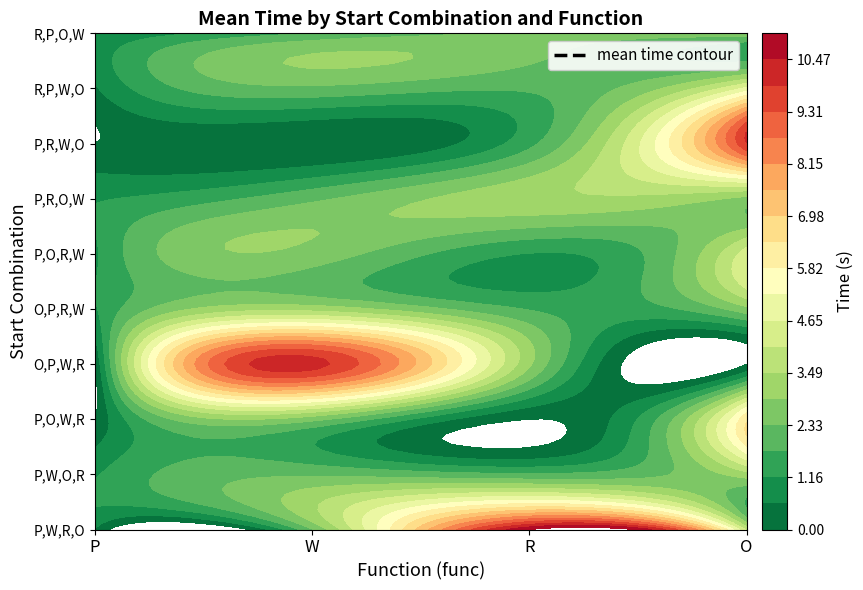

Reading left to right, extract all data points from this chart.

P,W,R,O: 0.5	2.3	11.1	4.0
P,W,O,R: 1.1	2.2	1.8	3.2
P,O,W,R: 0.0	2.5	0.0	6.3
O,P,W,R: 0.0	10.1	3.0	0.0
O,P,R,W: 1.1	3.2	1.7	2.7
P,O,R,W: 1.1	2.7	1.1	4.4
P,R,O,W: 1.1	2.2	3.3	2.7
P,R,W,O: 0.0	0.0	1.6	9.9
R,P,W,O: 0.5	2.2	1.8	4.8
R,P,O,W: 0.6	1.8	2.5	2.7